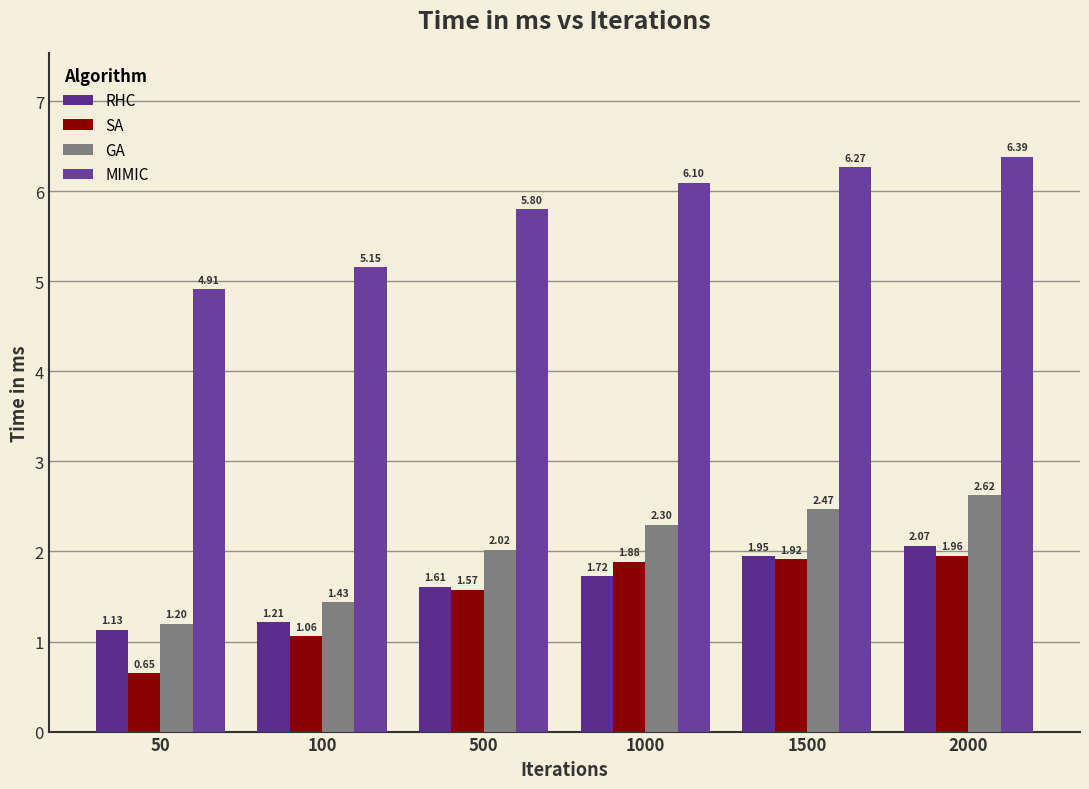

Does the chart contain any negative values?

No